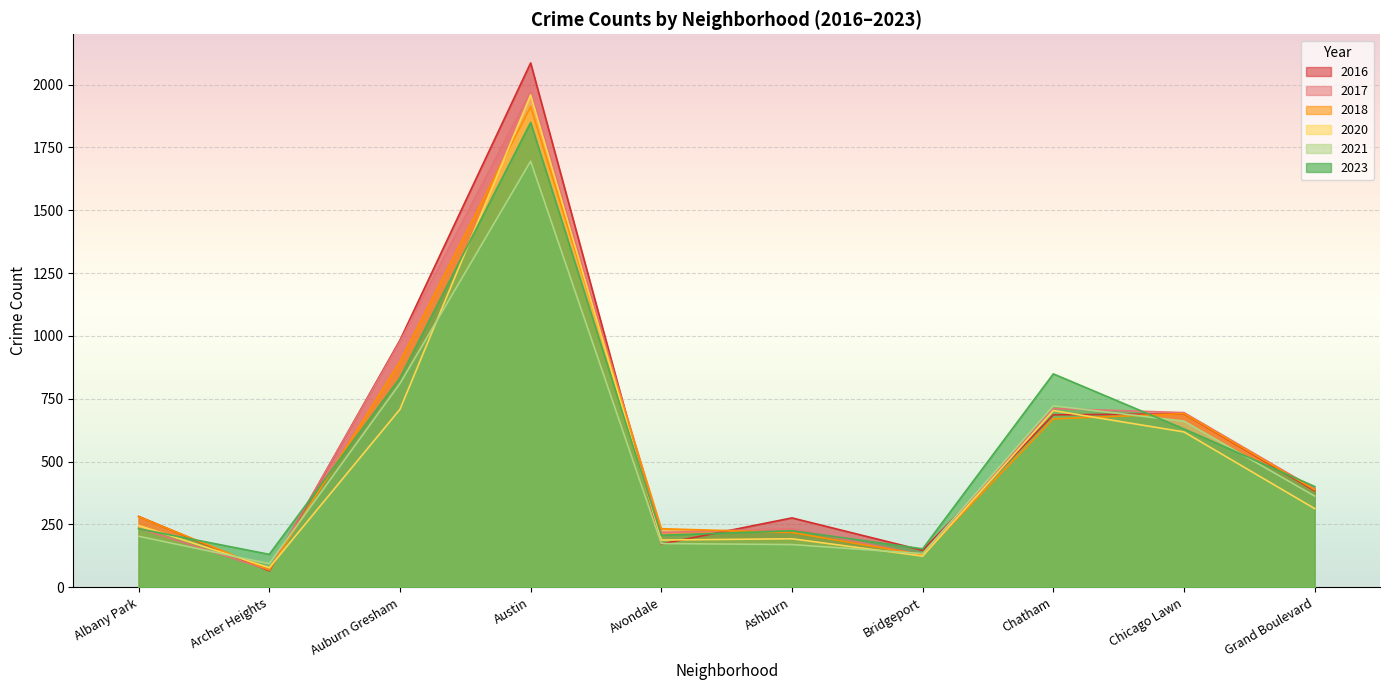

The 2016 series shows 169 at Grand Boulevard. True or false?

False